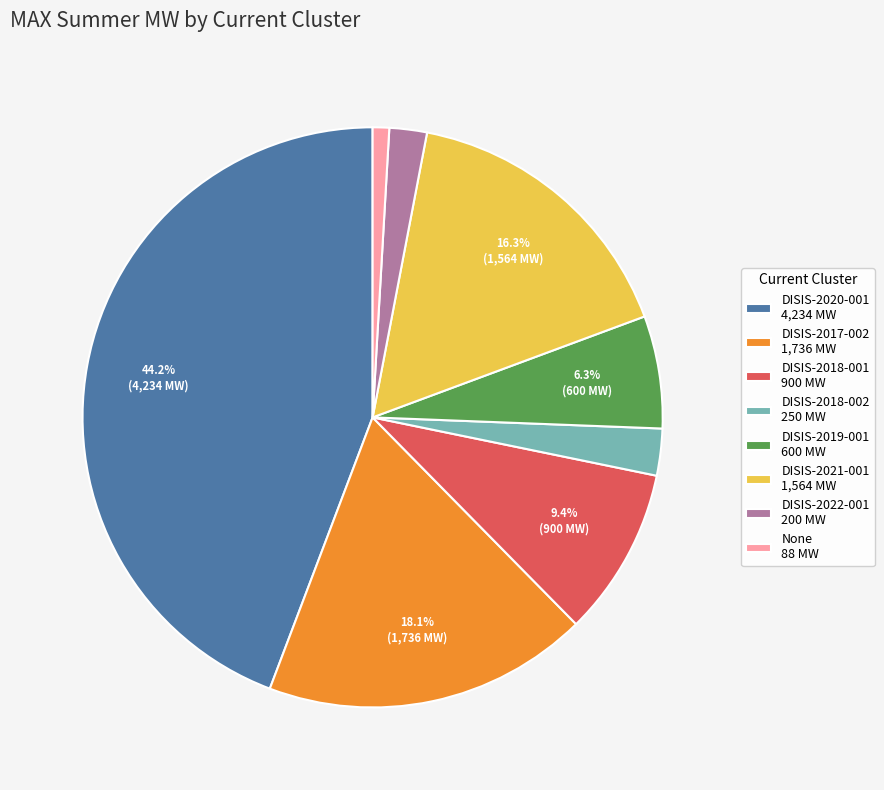

Which category has the smallest portion of the pie?

None